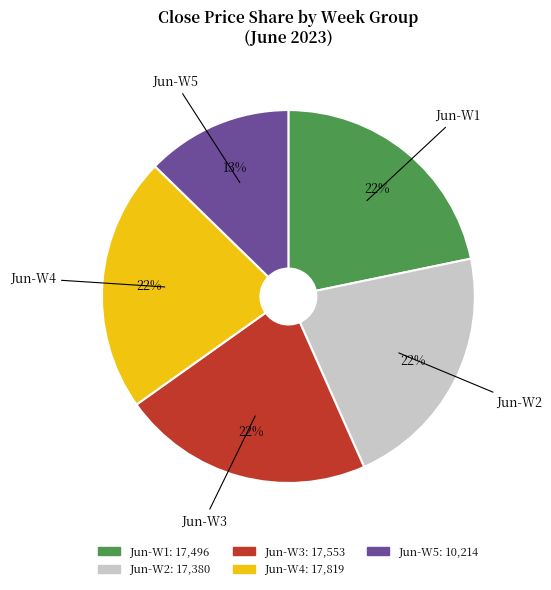

To the nearest percent, what is the difference between the largest and smallest slice percentages?

9%